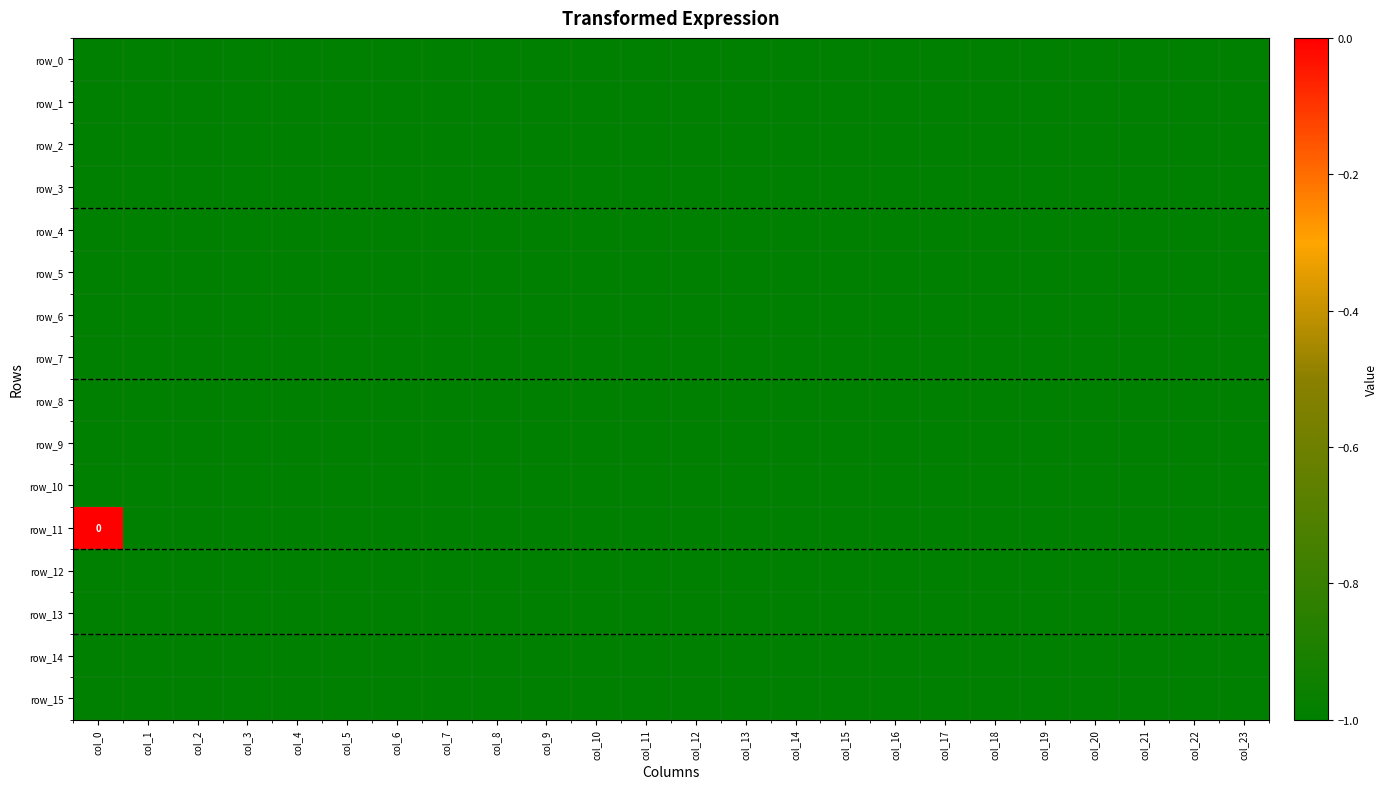

Reading right to left, transcribe all the data shown in this chart.

row_0: -1	-1	-1	-1	-1	-1	-1	-1	-1	-1	-1	-1	-1	-1	-1	-1	-1	-1	-1	-1	-1	-1	-1	-1
row_1: -1	-1	-1	-1	-1	-1	-1	-1	-1	-1	-1	-1	-1	-1	-1	-1	-1	-1	-1	-1	-1	-1	-1	-1
row_2: -1	-1	-1	-1	-1	-1	-1	-1	-1	-1	-1	-1	-1	-1	-1	-1	-1	-1	-1	-1	-1	-1	-1	-1
row_3: -1	-1	-1	-1	-1	-1	-1	-1	-1	-1	-1	-1	-1	-1	-1	-1	-1	-1	-1	-1	-1	-1	-1	-1
row_4: -1	-1	-1	-1	-1	-1	-1	-1	-1	-1	-1	-1	-1	-1	-1	-1	-1	-1	-1	-1	-1	-1	-1	-1
row_5: -1	-1	-1	-1	-1	-1	-1	-1	-1	-1	-1	-1	-1	-1	-1	-1	-1	-1	-1	-1	-1	-1	-1	-1
row_6: -1	-1	-1	-1	-1	-1	-1	-1	-1	-1	-1	-1	-1	-1	-1	-1	-1	-1	-1	-1	-1	-1	-1	-1
row_7: -1	-1	-1	-1	-1	-1	-1	-1	-1	-1	-1	-1	-1	-1	-1	-1	-1	-1	-1	-1	-1	-1	-1	-1
row_8: -1	-1	-1	-1	-1	-1	-1	-1	-1	-1	-1	-1	-1	-1	-1	-1	-1	-1	-1	-1	-1	-1	-1	-1
row_9: -1	-1	-1	-1	-1	-1	-1	-1	-1	-1	-1	-1	-1	-1	-1	-1	-1	-1	-1	-1	-1	-1	-1	-1
row_10: -1	-1	-1	-1	-1	-1	-1	-1	-1	-1	-1	-1	-1	-1	-1	-1	-1	-1	-1	-1	-1	-1	-1	-1
row_11: -1	-1	-1	-1	-1	-1	-1	-1	-1	-1	-1	-1	-1	-1	-1	-1	-1	-1	-1	-1	-1	-1	-1	0
row_12: -1	-1	-1	-1	-1	-1	-1	-1	-1	-1	-1	-1	-1	-1	-1	-1	-1	-1	-1	-1	-1	-1	-1	-1
row_13: -1	-1	-1	-1	-1	-1	-1	-1	-1	-1	-1	-1	-1	-1	-1	-1	-1	-1	-1	-1	-1	-1	-1	-1
row_14: -1	-1	-1	-1	-1	-1	-1	-1	-1	-1	-1	-1	-1	-1	-1	-1	-1	-1	-1	-1	-1	-1	-1	-1
row_15: -1	-1	-1	-1	-1	-1	-1	-1	-1	-1	-1	-1	-1	-1	-1	-1	-1	-1	-1	-1	-1	-1	-1	-1